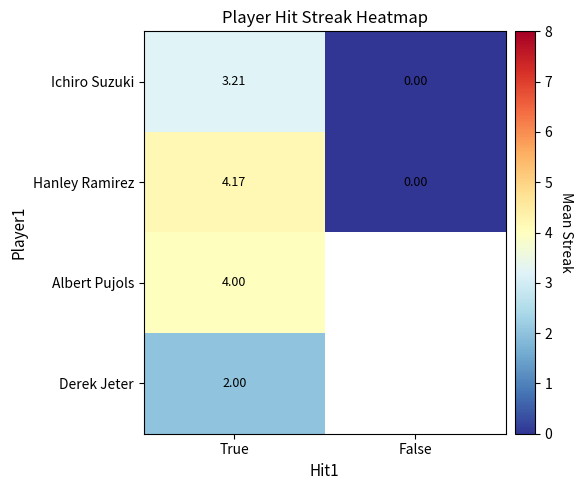

At which category is the sum across all series the highest?

True